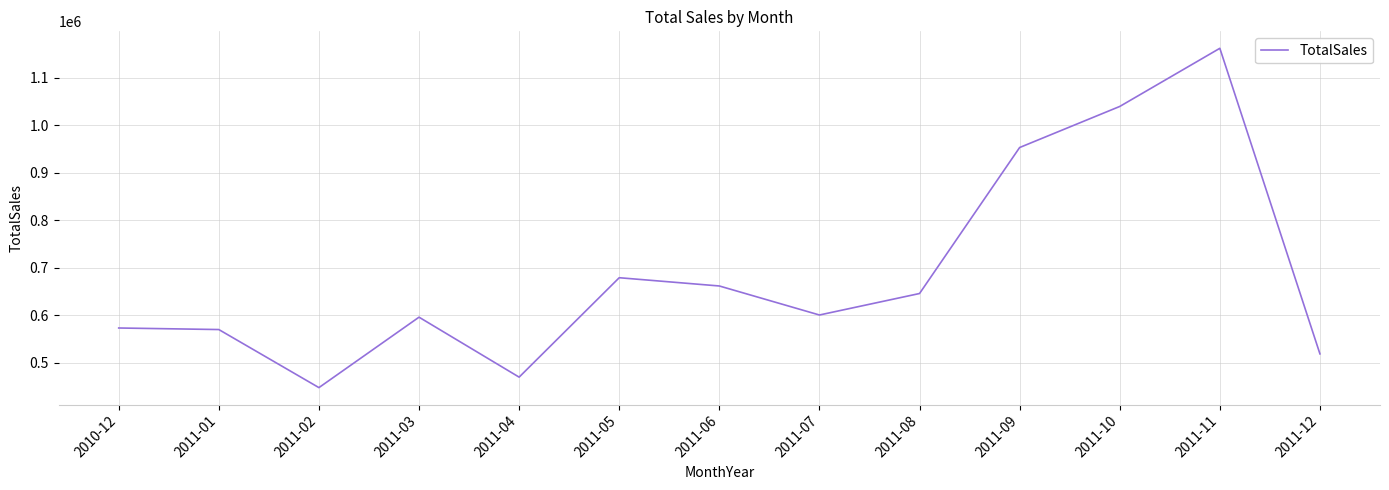

What is the difference between the maximum and minimum values?

714680.0